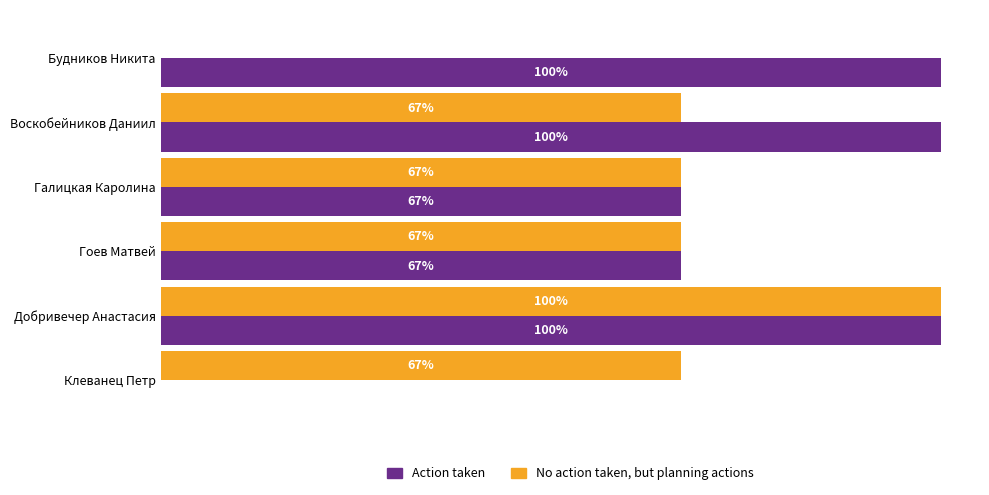

What are all the series names shown in the legend?

Action taken, No action taken, but planning actions